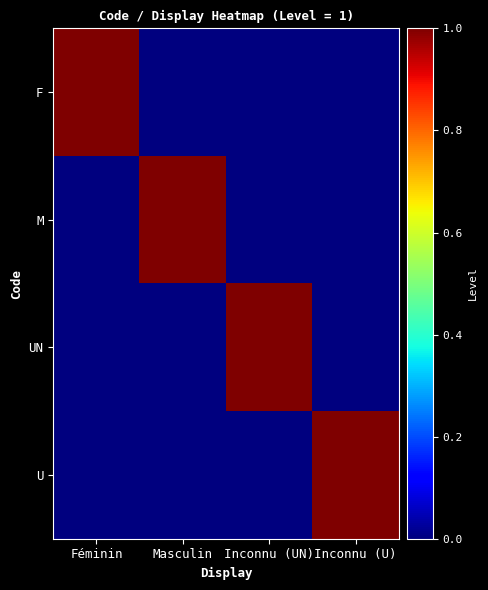

Count the number of categories in the chart.

4